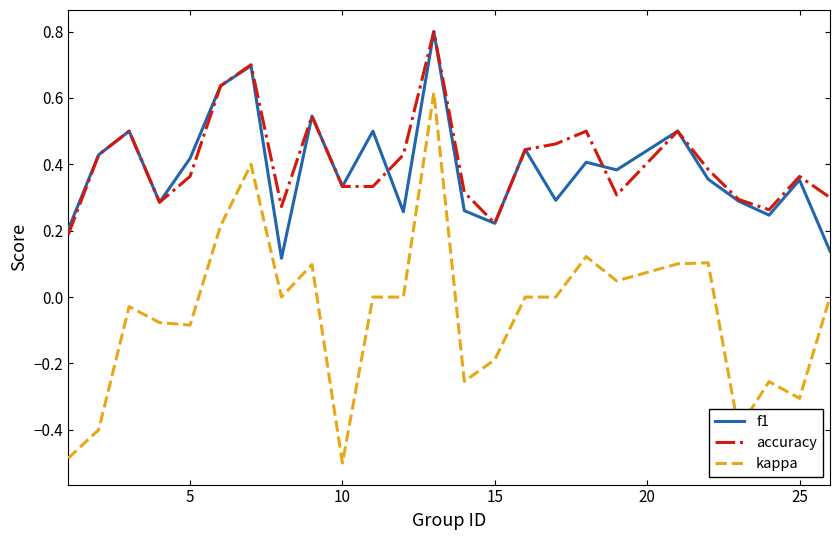

How many categories are shown in the chart?

25